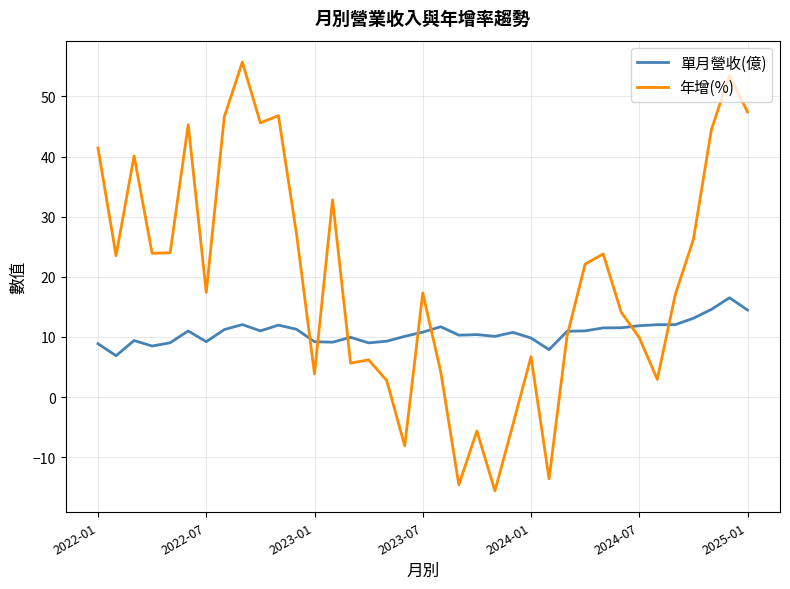

What is the smallest value displayed?

-15.6